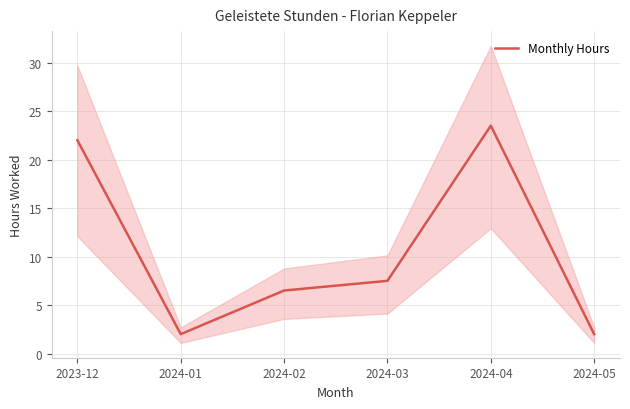

How many interior local peaks (higher than both neighbors) does the data have?

1